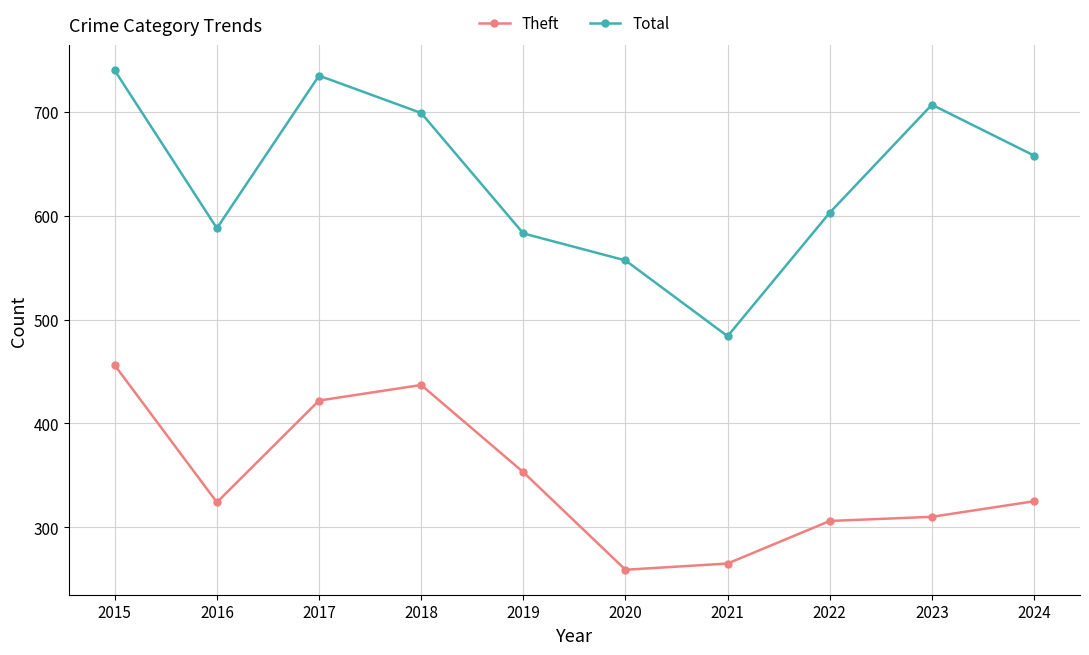

Which category has the highest value in the Total series?

2015